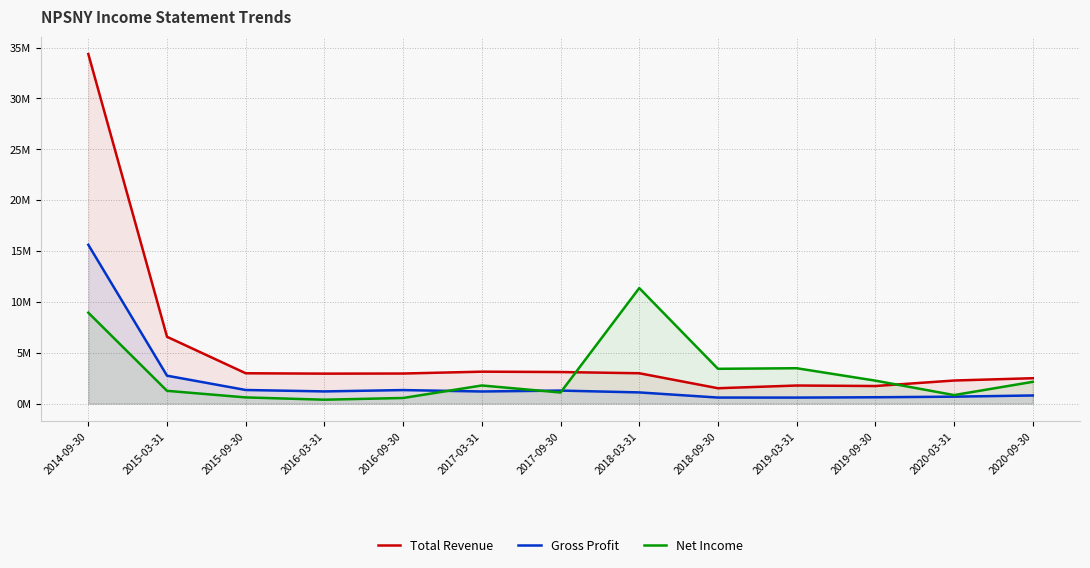

Where is the first local maximum for Total Revenue?

2017-03-31